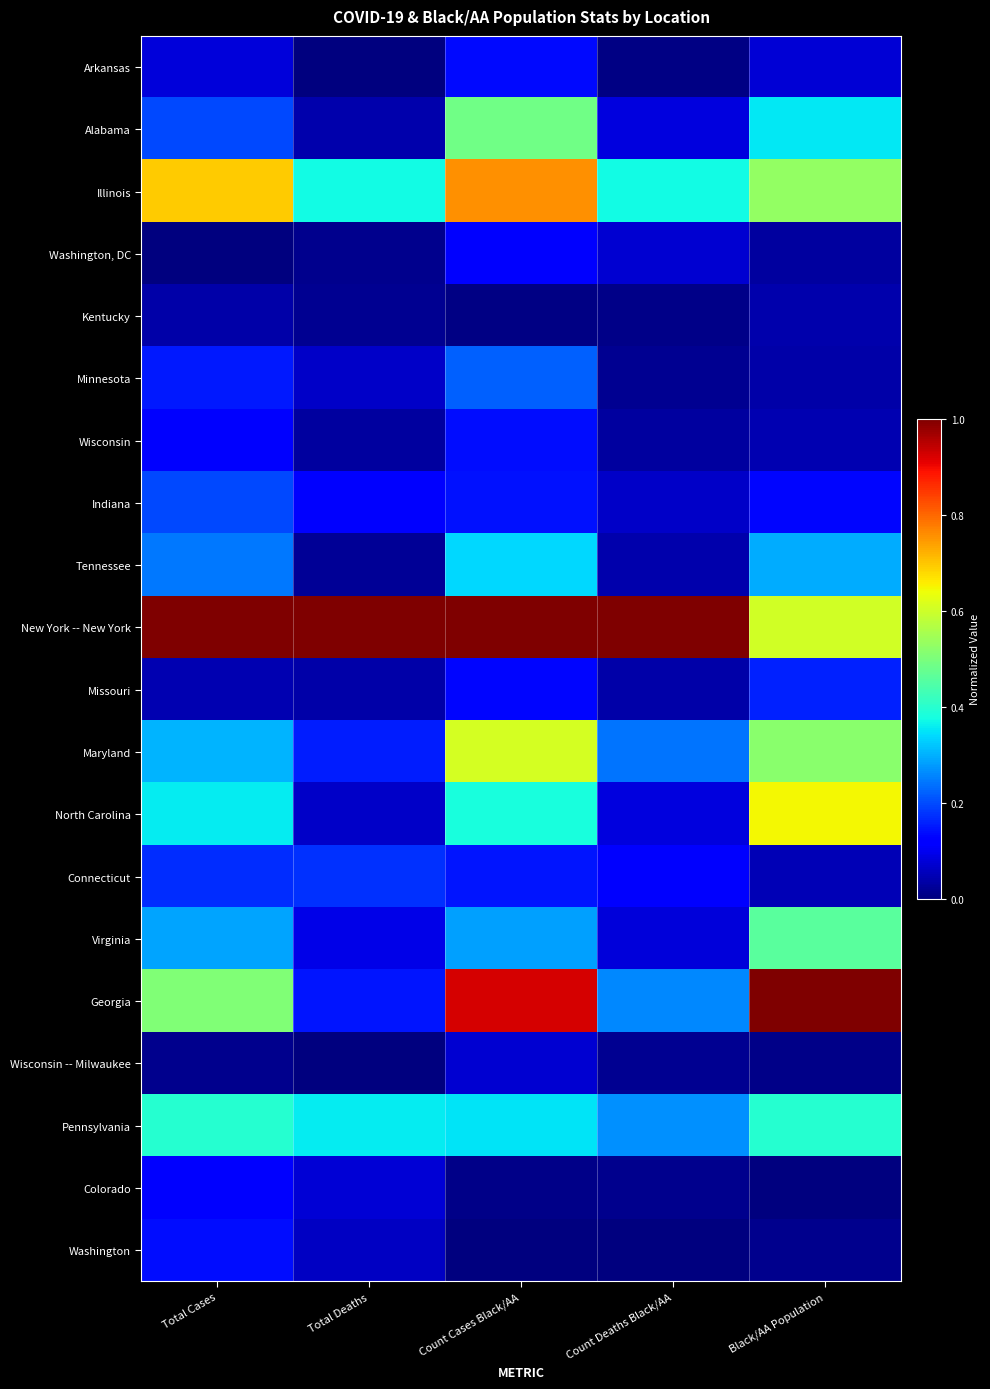

What is the greatest value displayed?

1.0